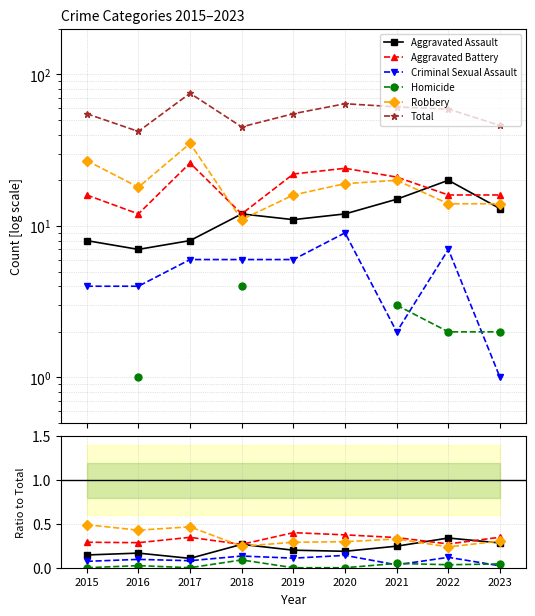

At which category does Aggravated Assault reach its first local valley?

2017